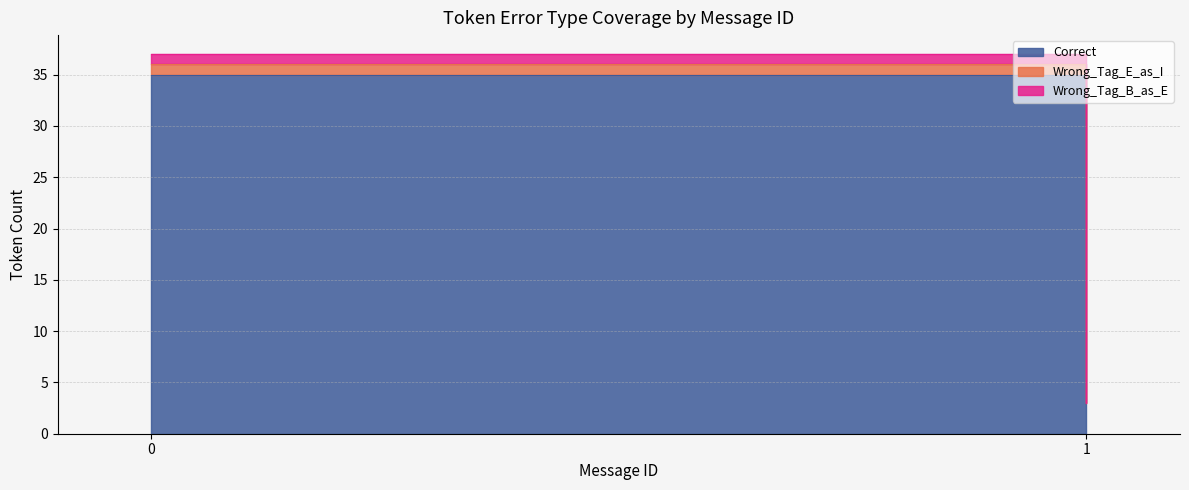

Is it true that Missed equals -2 at 5?

False